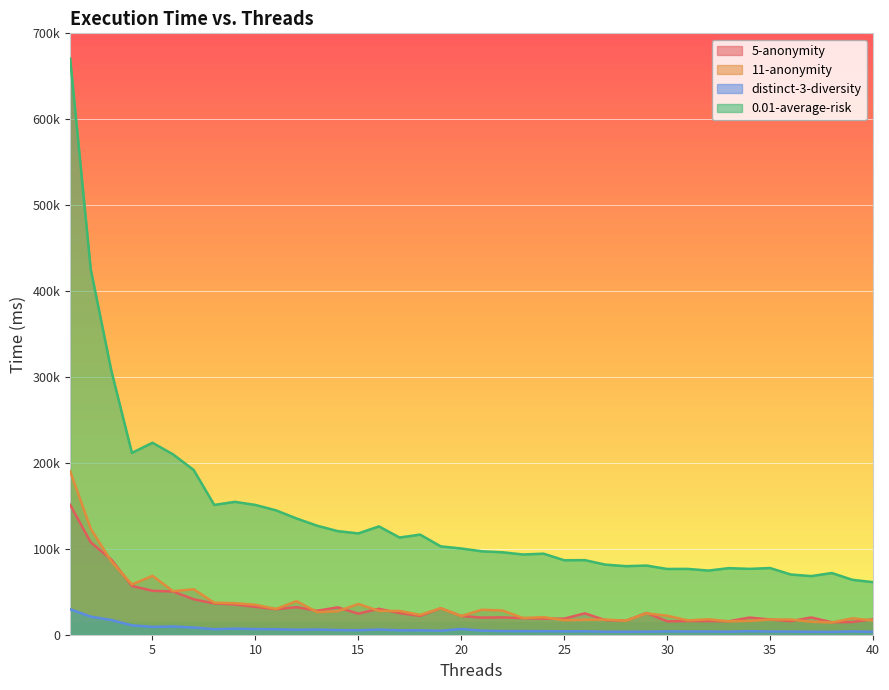

Where does the 11-anonymity series first go above 26244?

1